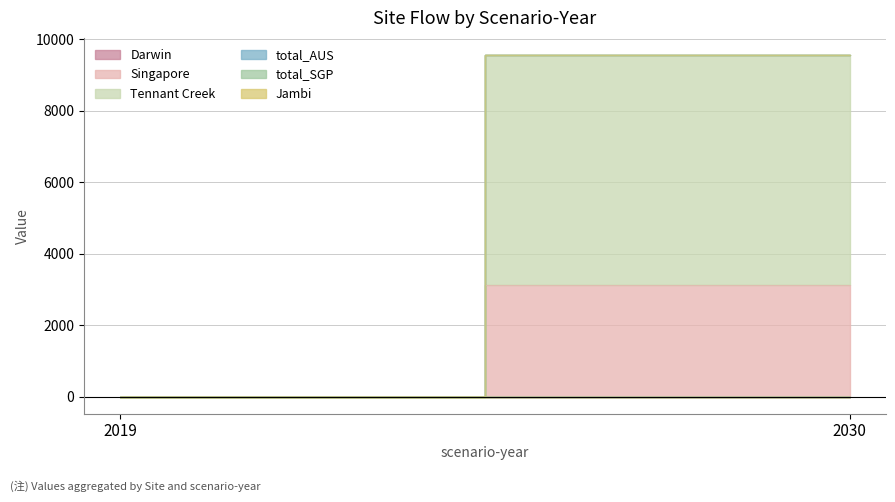

Reading left to right, transcribe all the data shown in this chart.

Darwin: 2019=0.0	2030=0.0
Singapore: 2019=0.0	2030=3115.5
Tennant Creek: 2019=0.0	2030=6447.5
total_AUS: 2019=0.0	2030=0.0
total_SGP: 2019=0.0	2030=0.0
Jambi: 2019=0.0	2030=0.0